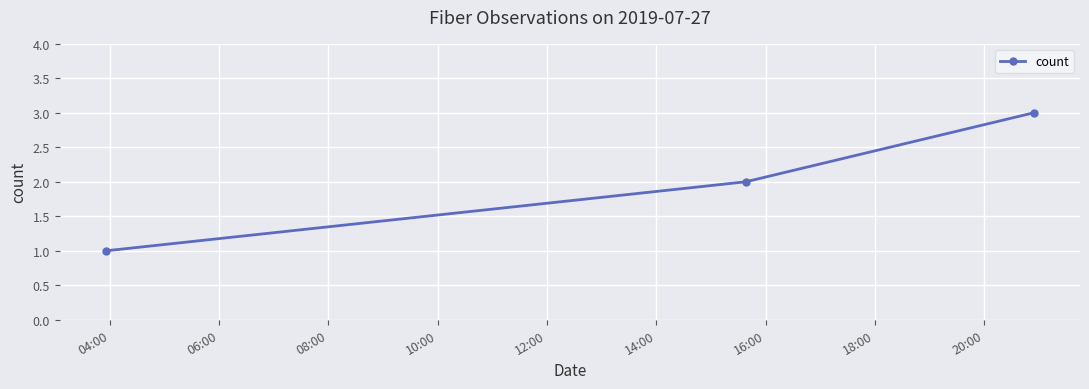

What is the sum of all values?

6